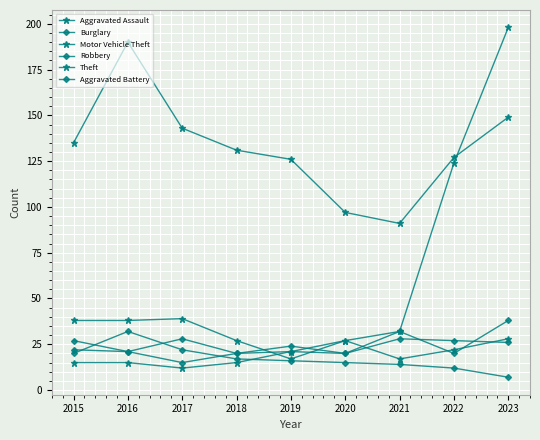

Which series changed the most between 2015 and 2019?

Motor Vehicle Theft